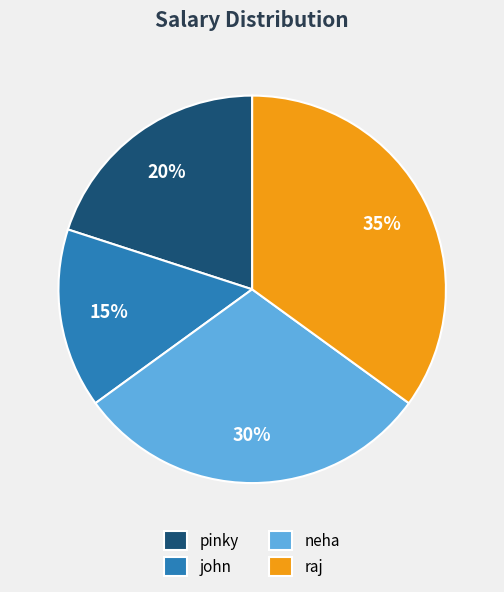

Which slice is the smallest?

john